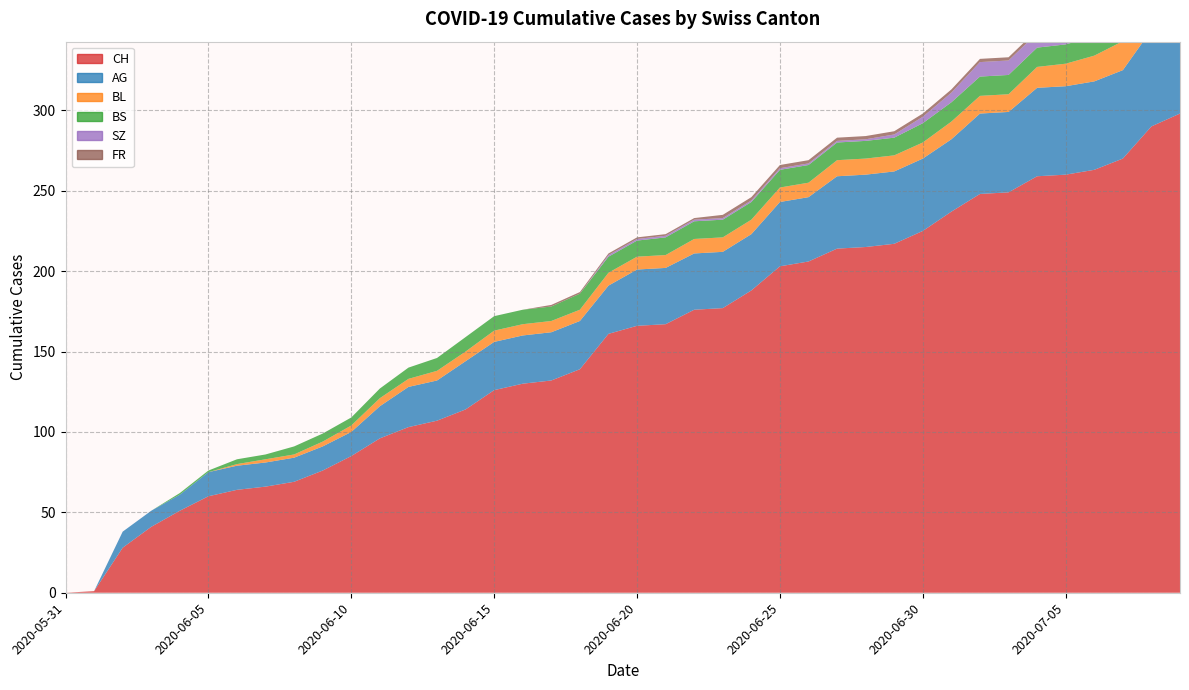

Reading right to left, what are all the values shown in this chart?

CH: 2020-07-09=298	2020-07-08=290	2020-07-07=270	2020-07-06=263	2020-07-05=260	2020-07-04=259	2020-07-03=249	2020-07-02=248	2020-07-01=237	2020-06-30=225	2020-06-29=217	2020-06-28=215	2020-06-27=214	2020-06-26=206	2020-06-25=203	2020-06-24=188	2020-06-23=177	2020-06-22=176	2020-06-21=167	2020-06-20=166	2020-06-19=161	2020-06-18=139	2020-06-17=132	2020-06-16=130	2020-06-15=126	2020-06-14=114	2020-06-13=107	2020-06-12=103	2020-06-11=96	2020-06-10=85	2020-06-09=76	2020-06-08=69	2020-06-07=66	2020-06-06=64	2020-06-05=60	2020-06-04=51	2020-06-03=41	2020-06-02=28	2020-06-01=1	2020-05-31=0
AG: 2020-07-09=65	2020-07-08=60	2020-07-07=55	2020-07-06=55	2020-07-05=55	2020-07-04=55	2020-07-03=50	2020-07-02=50	2020-07-01=45	2020-06-30=45	2020-06-29=45	2020-06-28=45	2020-06-27=45	2020-06-26=40	2020-06-25=40	2020-06-24=35	2020-06-23=35	2020-06-22=35	2020-06-21=35	2020-06-20=35	2020-06-19=30	2020-06-18=30	2020-06-17=30	2020-06-16=30	2020-06-15=30	2020-06-14=30	2020-06-13=25	2020-06-12=25	2020-06-11=20	2020-06-10=15	2020-06-09=15	2020-06-08=15	2020-06-07=15	2020-06-06=15	2020-06-05=15	2020-06-04=10	2020-06-03=10	2020-06-02=10	2020-06-01=0	2020-05-31=0
BL: 2020-07-09=20	2020-07-08=19	2020-07-07=18	2020-07-06=16	2020-07-05=14	2020-07-04=13	2020-07-03=11	2020-07-02=11	2020-07-01=11	2020-06-30=10	2020-06-29=10	2020-06-28=10	2020-06-27=10	2020-06-26=9	2020-06-25=9	2020-06-24=9	2020-06-23=9	2020-06-22=9	2020-06-21=8	2020-06-20=8	2020-06-19=8	2020-06-18=7	2020-06-17=7	2020-06-16=7	2020-06-15=7	2020-06-14=6	2020-06-13=6	2020-06-12=5	2020-06-11=5	2020-06-10=4	2020-06-09=3	2020-06-08=2	2020-06-07=2	2020-06-06=1	2020-06-05=0	2020-06-04=0	2020-06-03=0	2020-06-02=0	2020-06-01=0	2020-05-31=0
BS: 2020-07-09=12	2020-07-08=12	2020-07-07=12	2020-07-06=12	2020-07-05=12	2020-07-04=12	2020-07-03=12	2020-07-02=12	2020-07-01=12	2020-06-30=12	2020-06-29=11	2020-06-28=11	2020-06-27=11	2020-06-26=11	2020-06-25=11	2020-06-24=11	2020-06-23=11	2020-06-22=11	2020-06-21=11	2020-06-20=10	2020-06-19=10	2020-06-18=10	2020-06-17=9	2020-06-16=9	2020-06-15=9	2020-06-14=9	2020-06-13=8	2020-06-12=7	2020-06-11=6	2020-06-10=5	2020-06-09=5	2020-06-08=5	2020-06-07=3	2020-06-06=3	2020-06-05=1	2020-06-04=1	2020-06-03=0	2020-06-02=0	2020-06-01=0	2020-05-31=0
SZ: 2020-07-09=17	2020-07-08=17	2020-07-07=9	2020-07-06=9	2020-07-05=9	2020-07-04=9	2020-07-03=9	2020-07-02=9	2020-07-01=6	2020-06-30=4	2020-06-29=2	2020-06-28=1	2020-06-27=1	2020-06-26=1	2020-06-25=1	2020-06-24=1	2020-06-23=1	2020-06-22=1	2020-06-21=1	2020-06-20=1	2020-06-19=1	2020-06-18=0	2020-06-17=0	2020-06-16=0	2020-06-15=0	2020-06-14=0	2020-06-13=0	2020-06-12=0	2020-06-11=0	2020-06-10=0	2020-06-09=0	2020-06-08=0	2020-06-07=0	2020-06-06=0	2020-06-05=0	2020-06-04=0	2020-06-03=0	2020-06-02=0	2020-06-01=0	2020-05-31=0
FR: 2020-07-09=2	2020-07-08=2	2020-07-07=2	2020-07-06=2	2020-07-05=2	2020-07-04=2	2020-07-03=2	2020-07-02=2	2020-07-01=2	2020-06-30=2	2020-06-29=2	2020-06-28=2	2020-06-27=2	2020-06-26=2	2020-06-25=2	2020-06-24=2	2020-06-23=2	2020-06-22=1	2020-06-21=1	2020-06-20=1	2020-06-19=1	2020-06-18=1	2020-06-17=1	2020-06-16=0	2020-06-15=0	2020-06-14=0	2020-06-13=0	2020-06-12=0	2020-06-11=0	2020-06-10=0	2020-06-09=0	2020-06-08=0	2020-06-07=0	2020-06-06=0	2020-06-05=0	2020-06-04=0	2020-06-03=0	2020-06-02=0	2020-06-01=0	2020-05-31=0